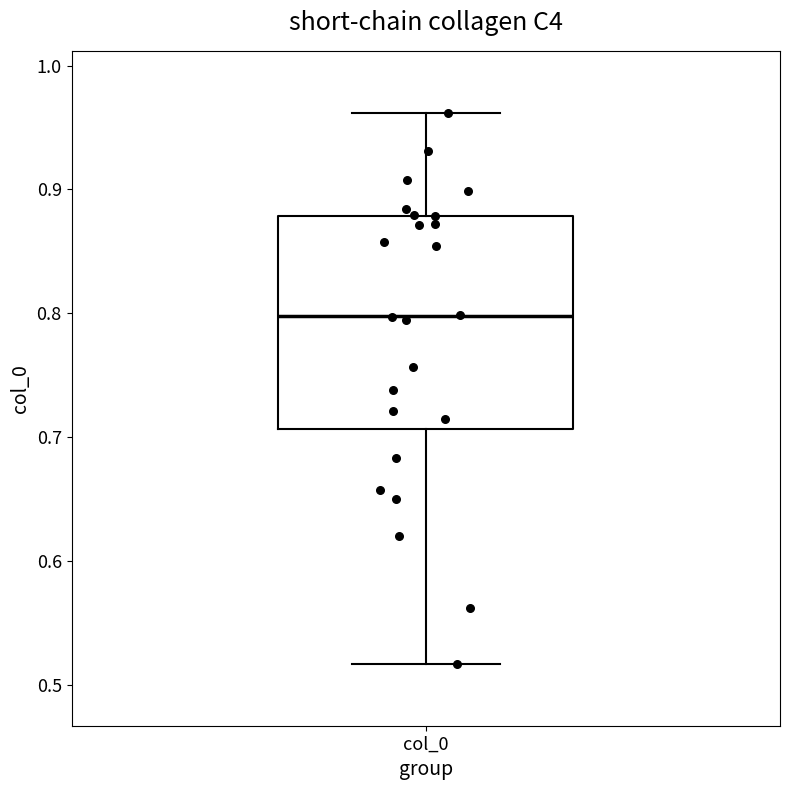

Where does the upper whisker of the box for col_0 end on the y-axis? The values are not printed on the chart, so give them approximately, as read against the axis.

0.96